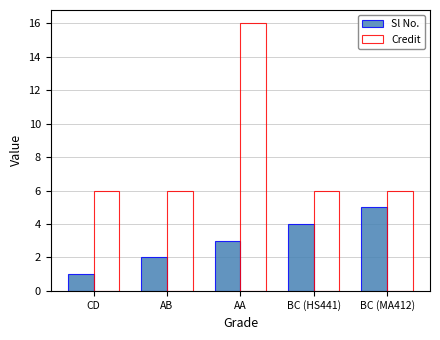

What is the average value of the Credit series?

8